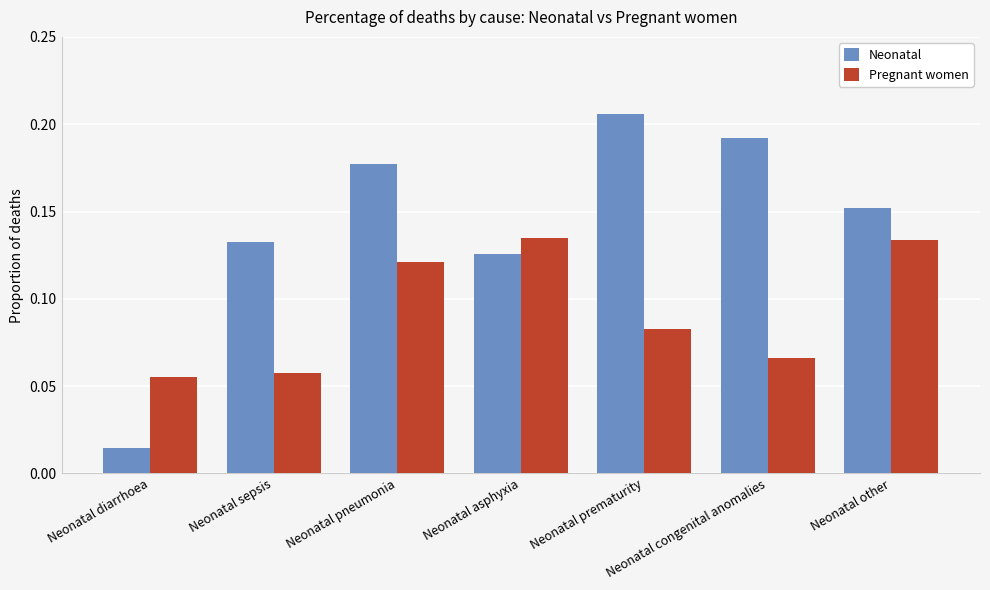

Is it true that Pregnant women equals 0.0 at Neonatal pneumonia?

False